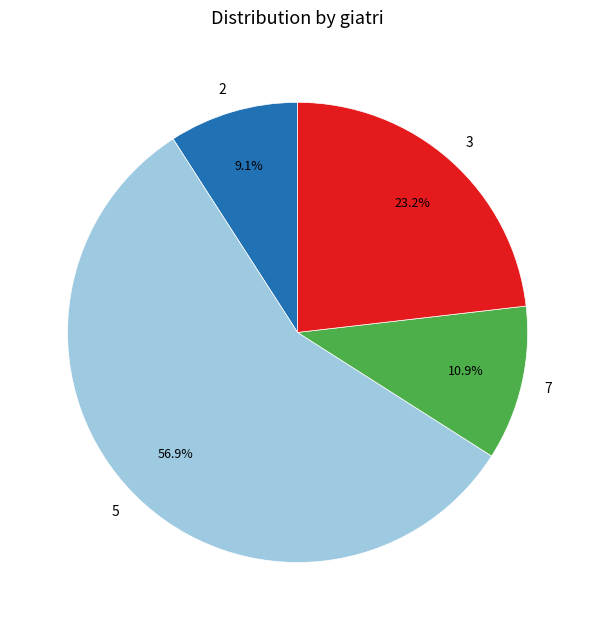

What is the ratio of the value at 7 to the value at 3?

0.5